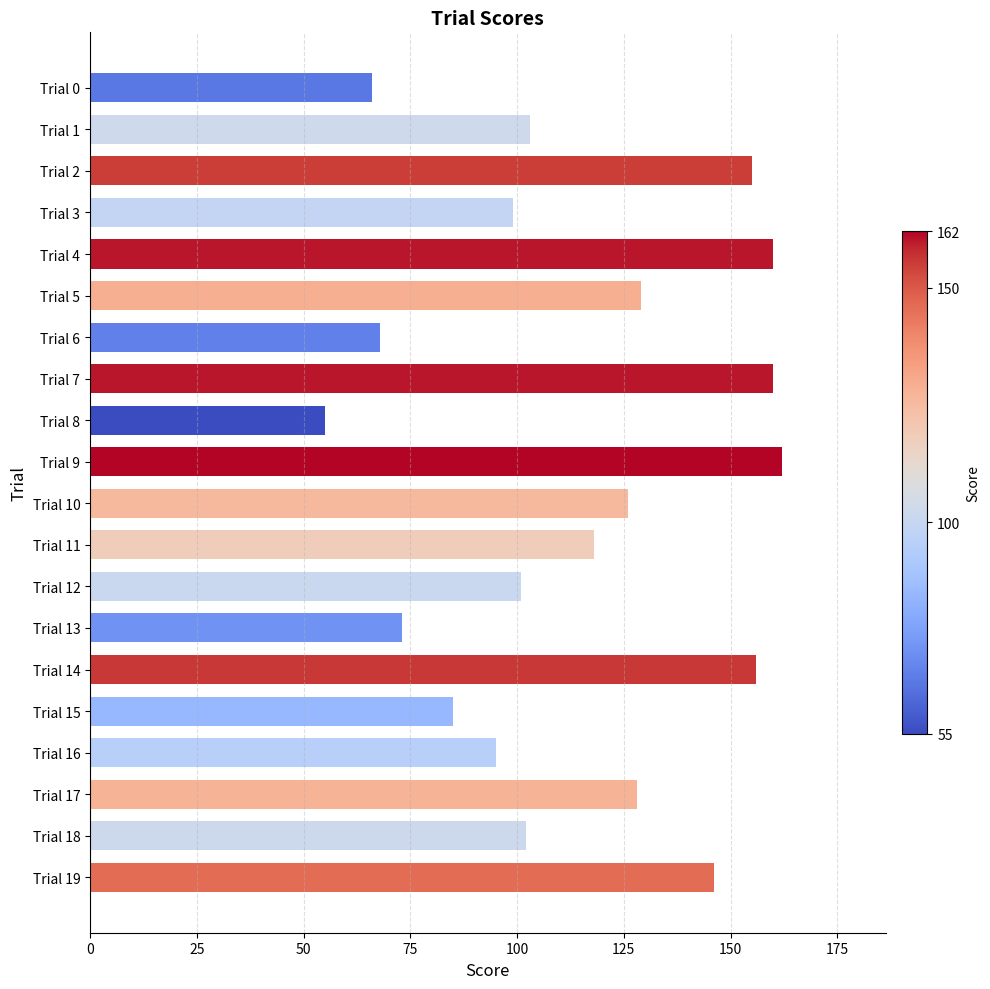

Reading top to bottom, transcribe all the data shown in this chart.

Trial 0=66	Trial 1=103	Trial 2=155	Trial 3=99	Trial 4=160	Trial 5=129	Trial 6=68	Trial 7=160	Trial 8=55	Trial 9=162	Trial 10=126	Trial 11=118	Trial 12=101	Trial 13=73	Trial 14=156	Trial 15=85	Trial 16=95	Trial 17=128	Trial 18=102	Trial 19=146